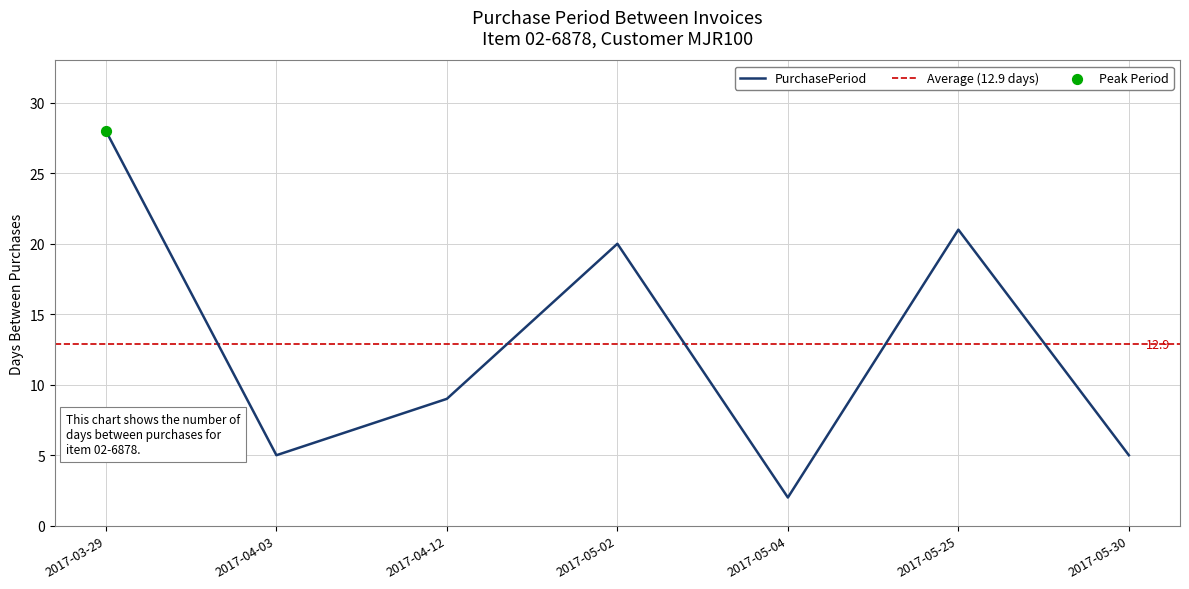

What is the change in value from 2017-03-29 to 2017-05-25?

-7